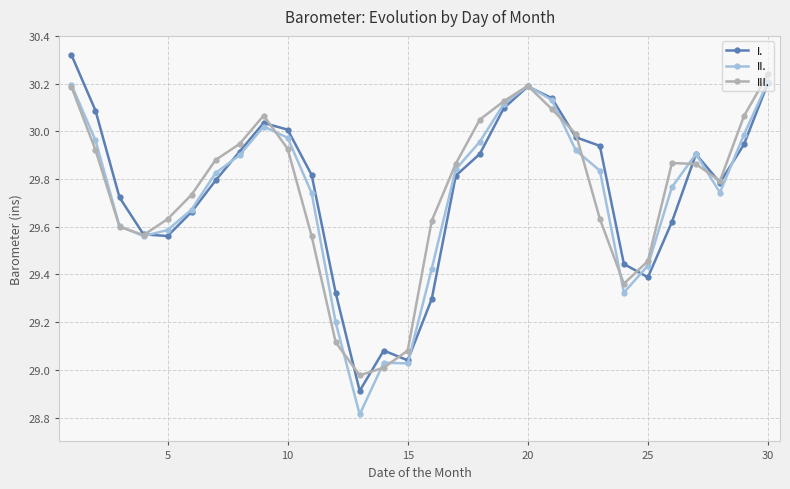

What is the lowest value of the I. series?

28.9